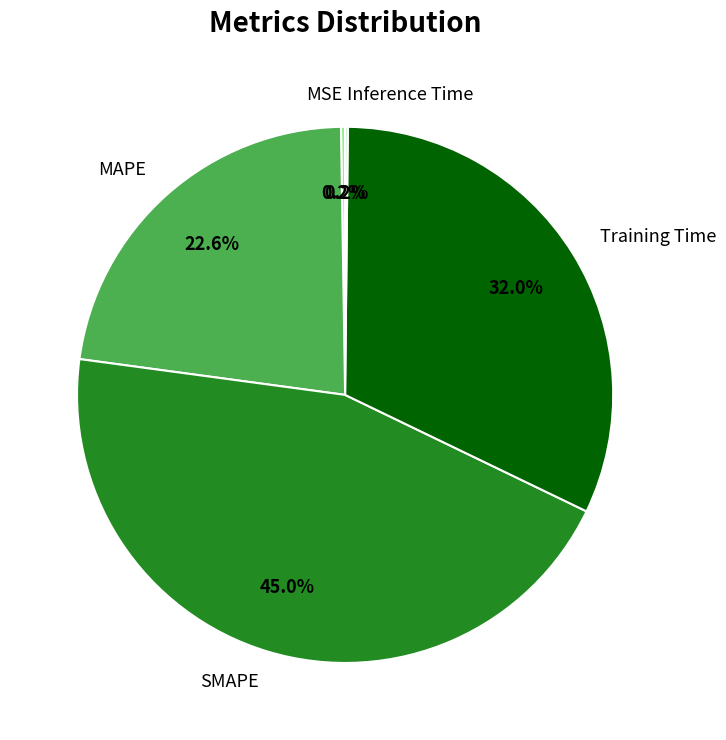

What is the ratio of the value at Training Time to the value at SMAPE?

0.7